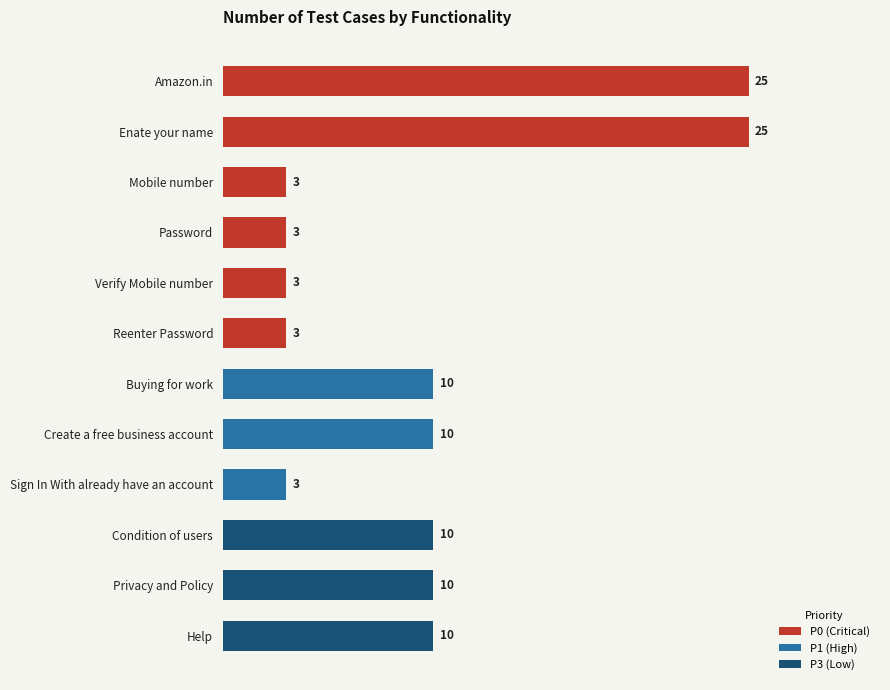

What is the maximum value shown in the chart?

25